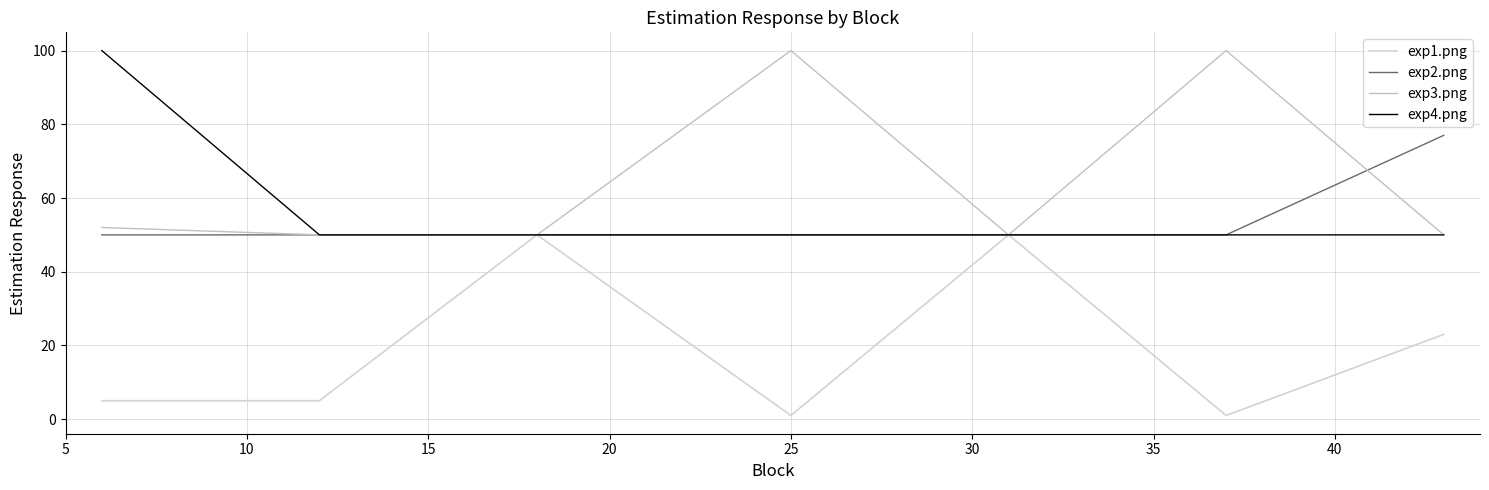

Reading left to right, transcribe all the data shown in this chart.

exp1.png: 5	5	50	1	50	1	23
exp2.png: 50	50	50	50	50	50	77
exp3.png: 52	50	50	100	50	100	50
exp4.png: 100	50	50	50	50	50	50